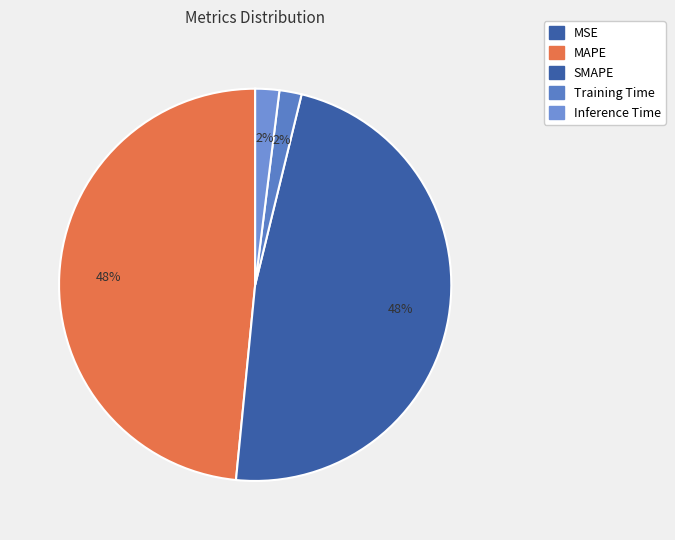

How many slices are in this pie chart?

5